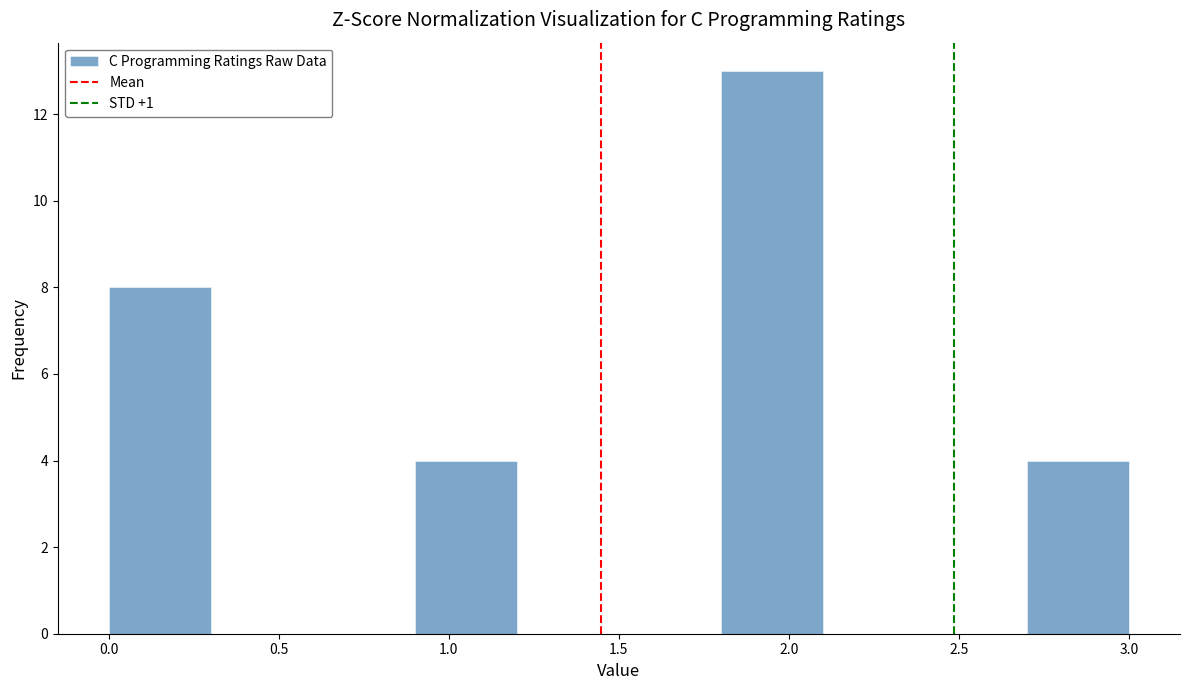

Reading left to right, list every bar in this chart as the range it spans on the x-axis followed by its height. The values are not printed on the chart, so give them approximately, as read against the axis.

0.0 to 0.3: 8
0.3 to 0.6: 0
0.6 to 0.9: 0
0.9 to 1.2: 4
1.2 to 1.5: 0
1.5 to 1.8: 0
1.8 to 2.1: 13
2.1 to 2.4: 0
2.4 to 2.7: 0
2.7 to 3.0: 4